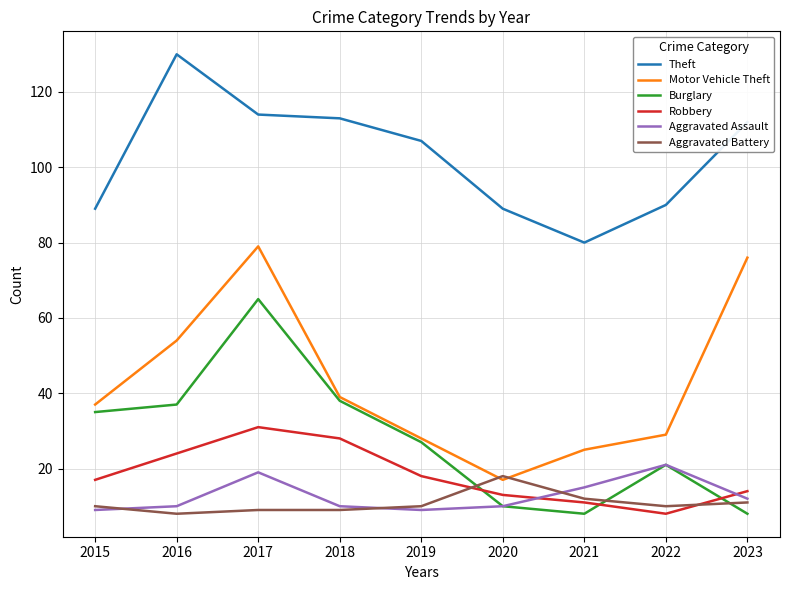

True or false: Burglary and Theft intersect in this chart.

False